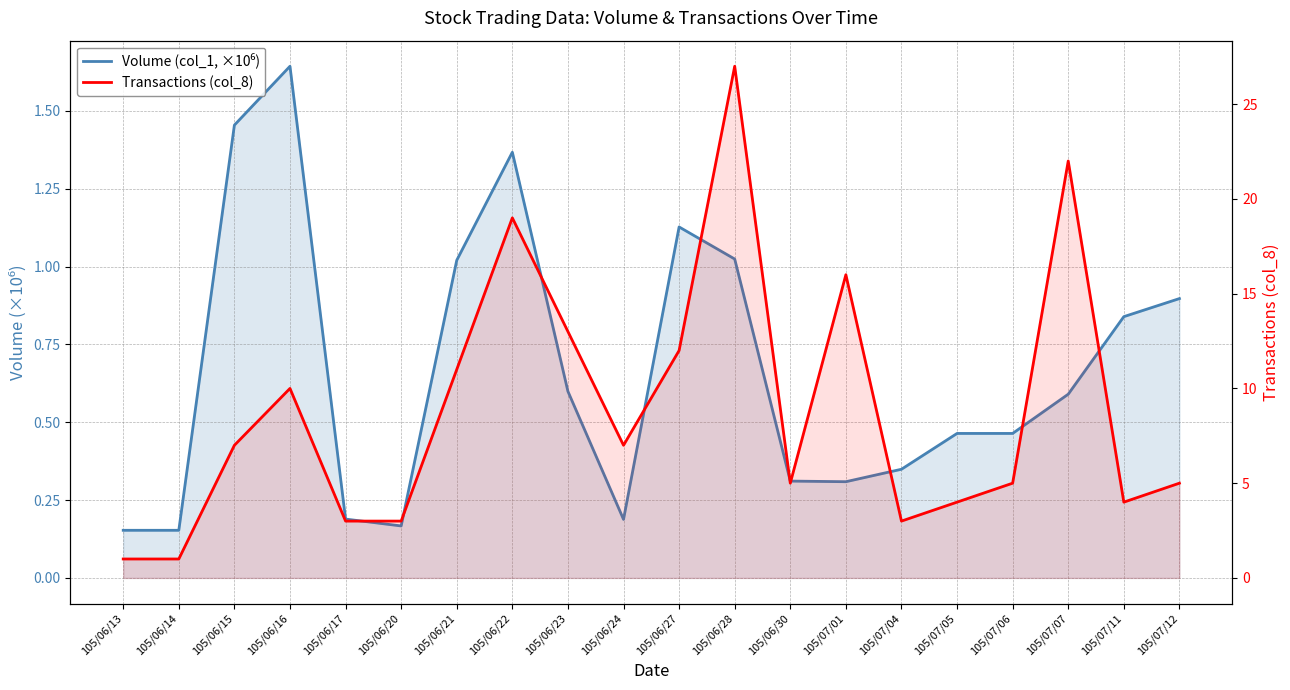

The Volume (col_1, ×10⁶) series shows 1.4 at 105/07/11. True or false?

False